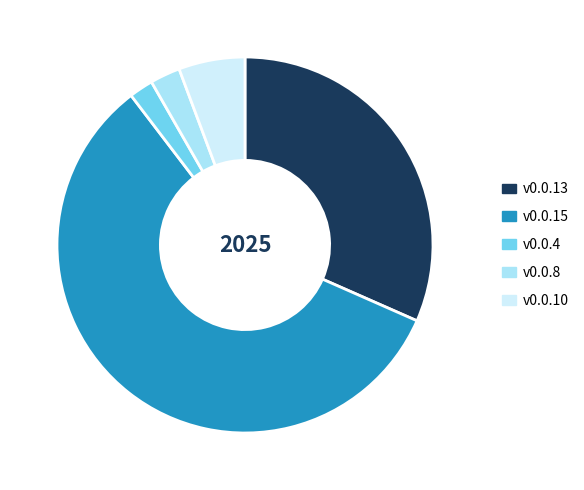

Do v0.0.4 and v0.0.10 together represent more than half of the pie?

No